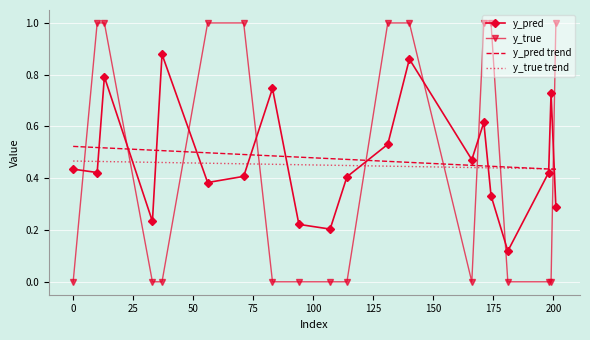

True or false: y_pred trend and y_pred cross at least once.

True